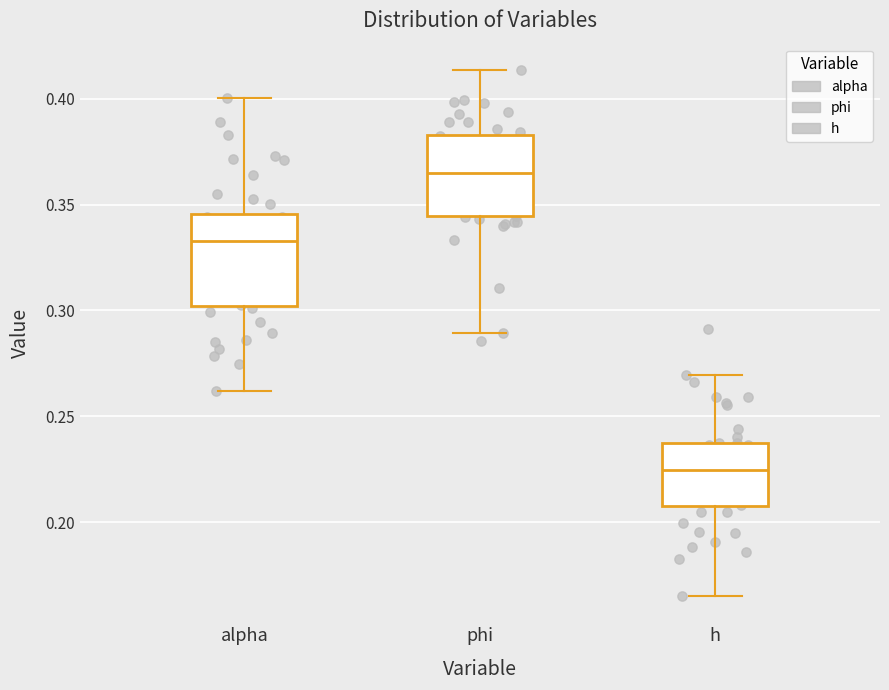

Reading left to right, read every box against the y-axis: the position of its median line, the range the box covers, and the ends of its whiskers. The values are not printed on the chart, so give them approximately, as read against the axis.

alpha: median 0.335, box 0.300 to 0.345, whiskers 0.260 to 0.400
phi: median 0.365, box 0.345 to 0.385, whiskers 0.290 to 0.415
h: median 0.225, box 0.205 to 0.235, whiskers 0.165 to 0.270